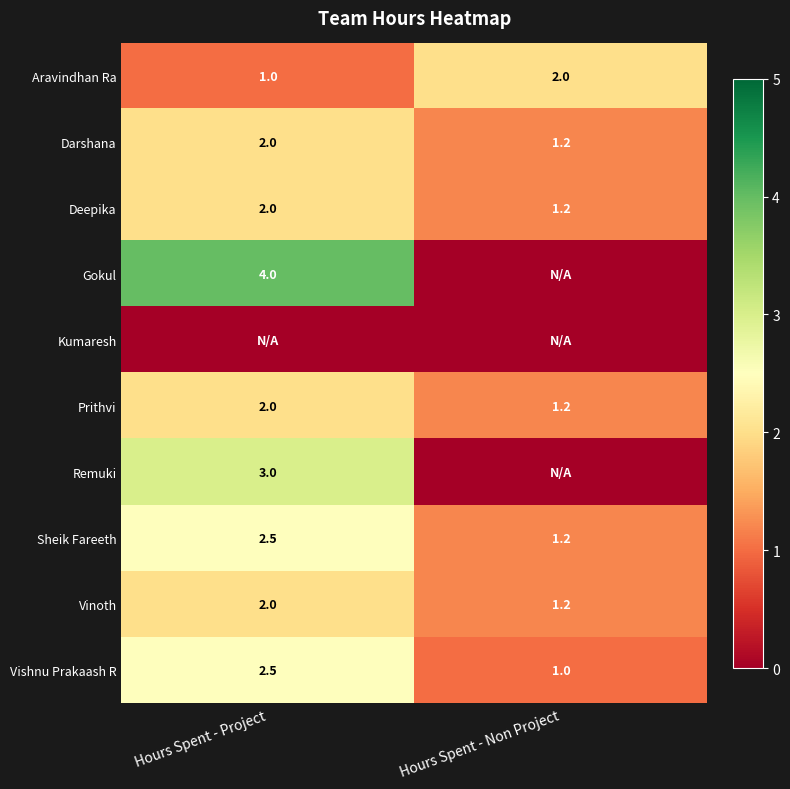

The Sheik Fareeth series shows 2.5 at Hours Spent - Project. True or false?

True